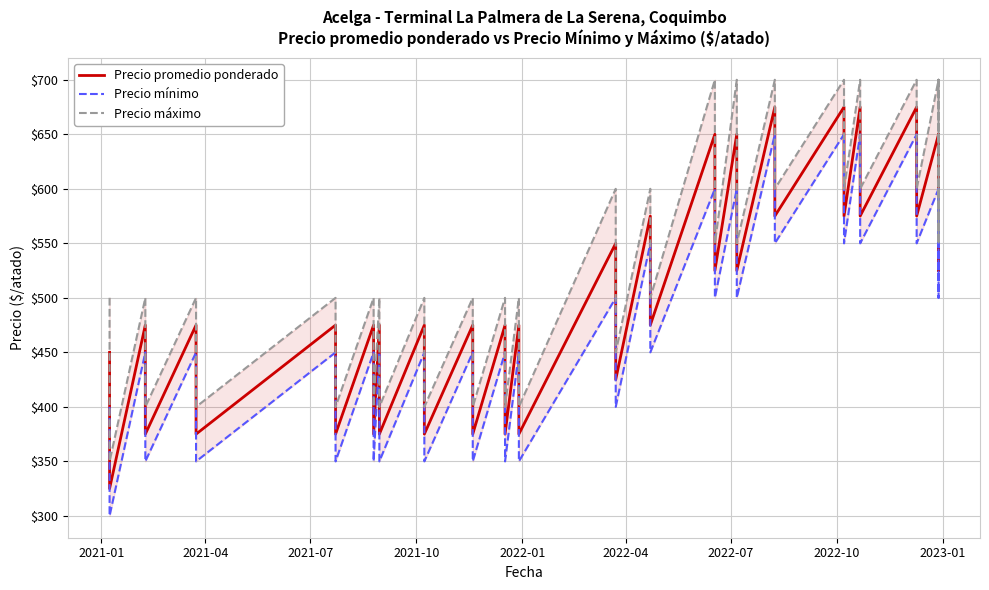

List the series in order of their peak value, lowest first.

Precio mínimo, Precio promedio ponderado, Precio máximo